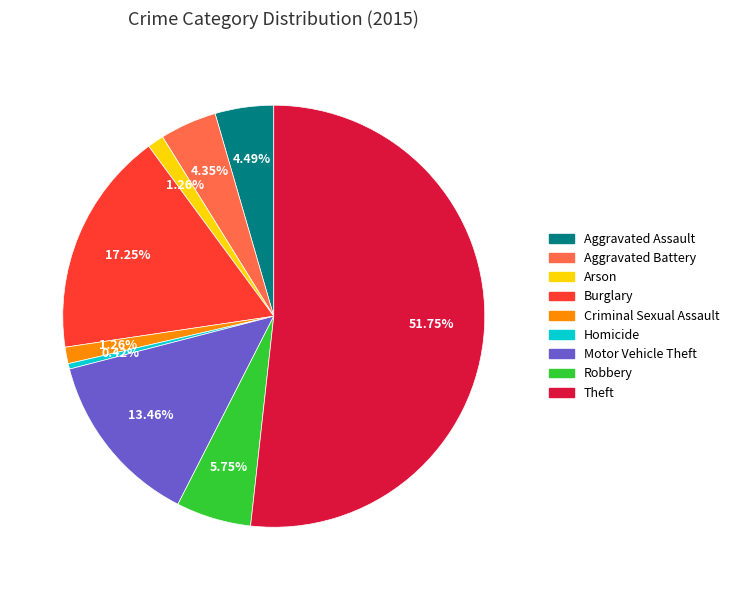

What percentage do Homicide and Arson together represent?

1.7%